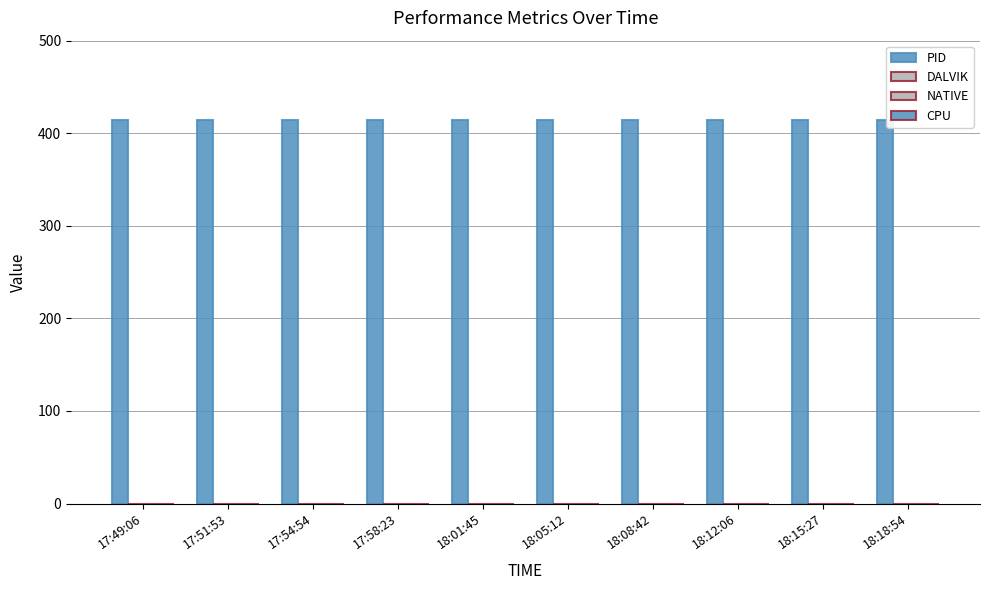

What is the spread (max minus min) of values at 17:58:23?

414